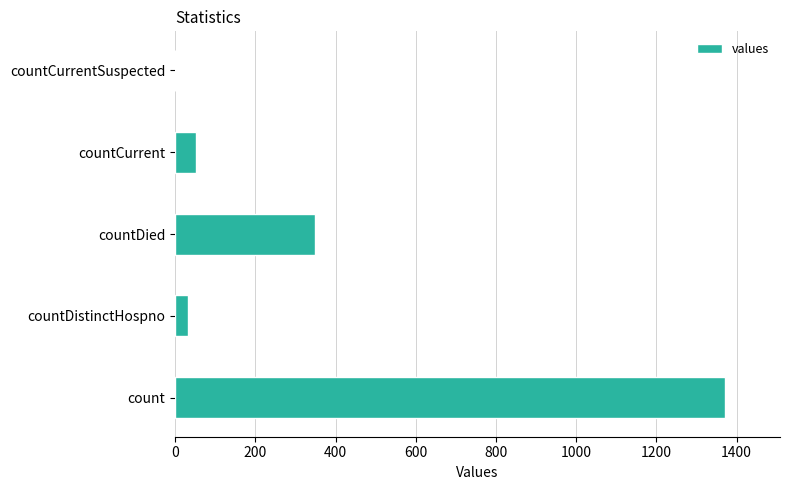

How many positive values are there?

4